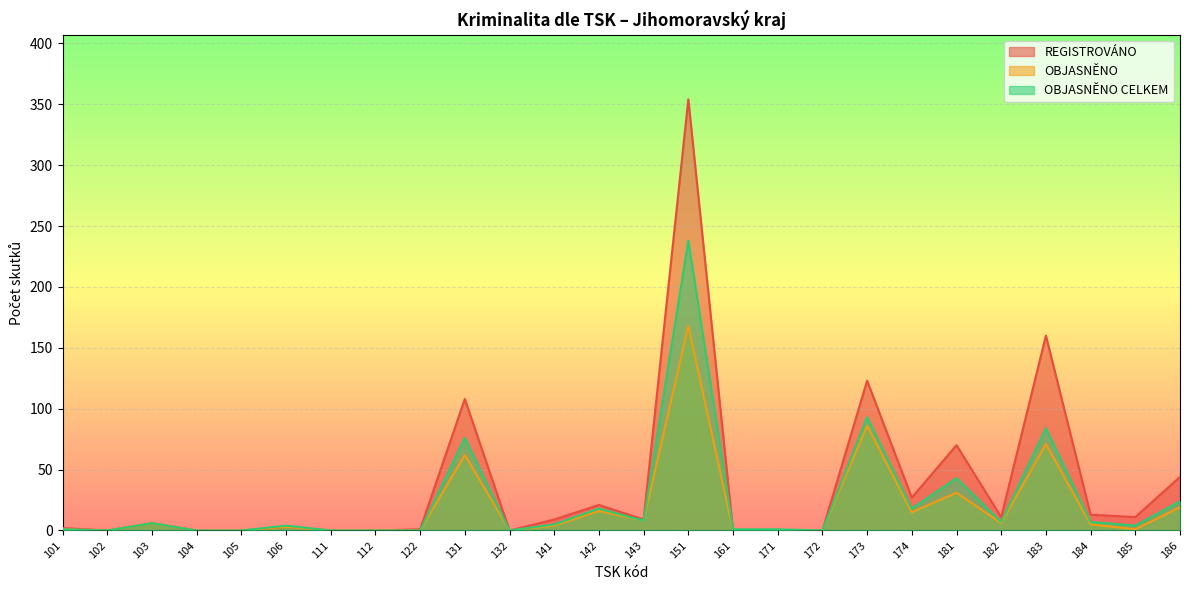

Which label corresponds to the largest value in the chart?

151